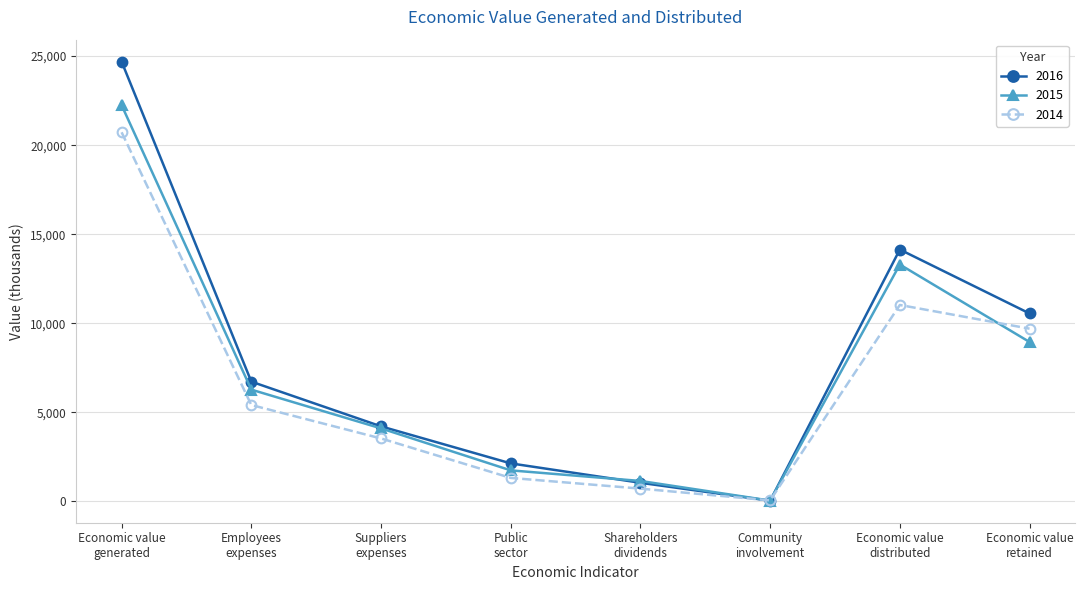

What is the sum of the 2016 values at Economic value
distributed and Community
involvement?

14174